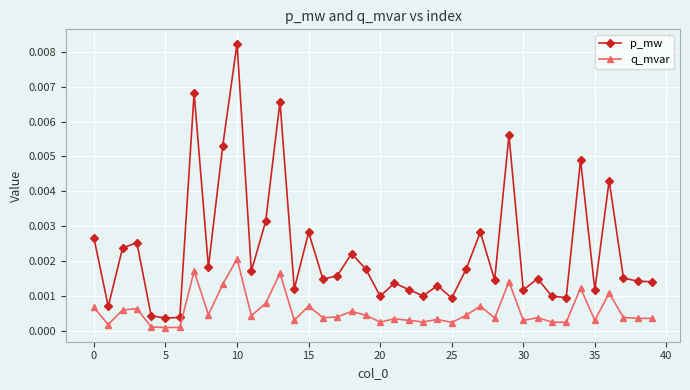

True or false: q_mvar and p_mw cross at least once.

False